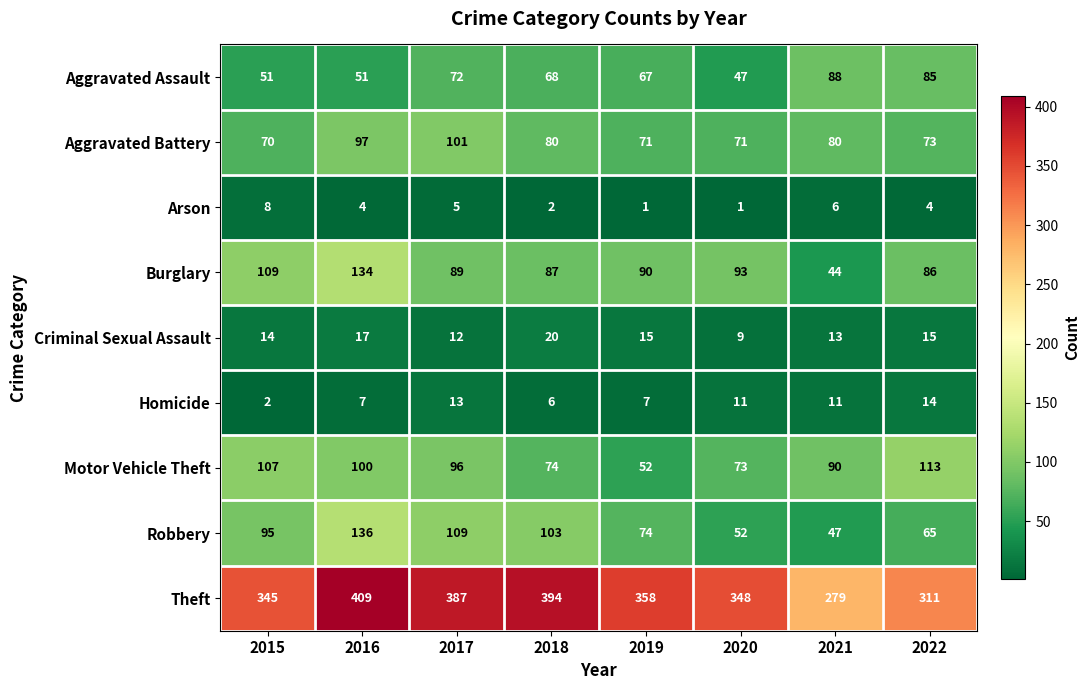

True or false: Motor Vehicle Theft has a value of 96 at 2017.

True